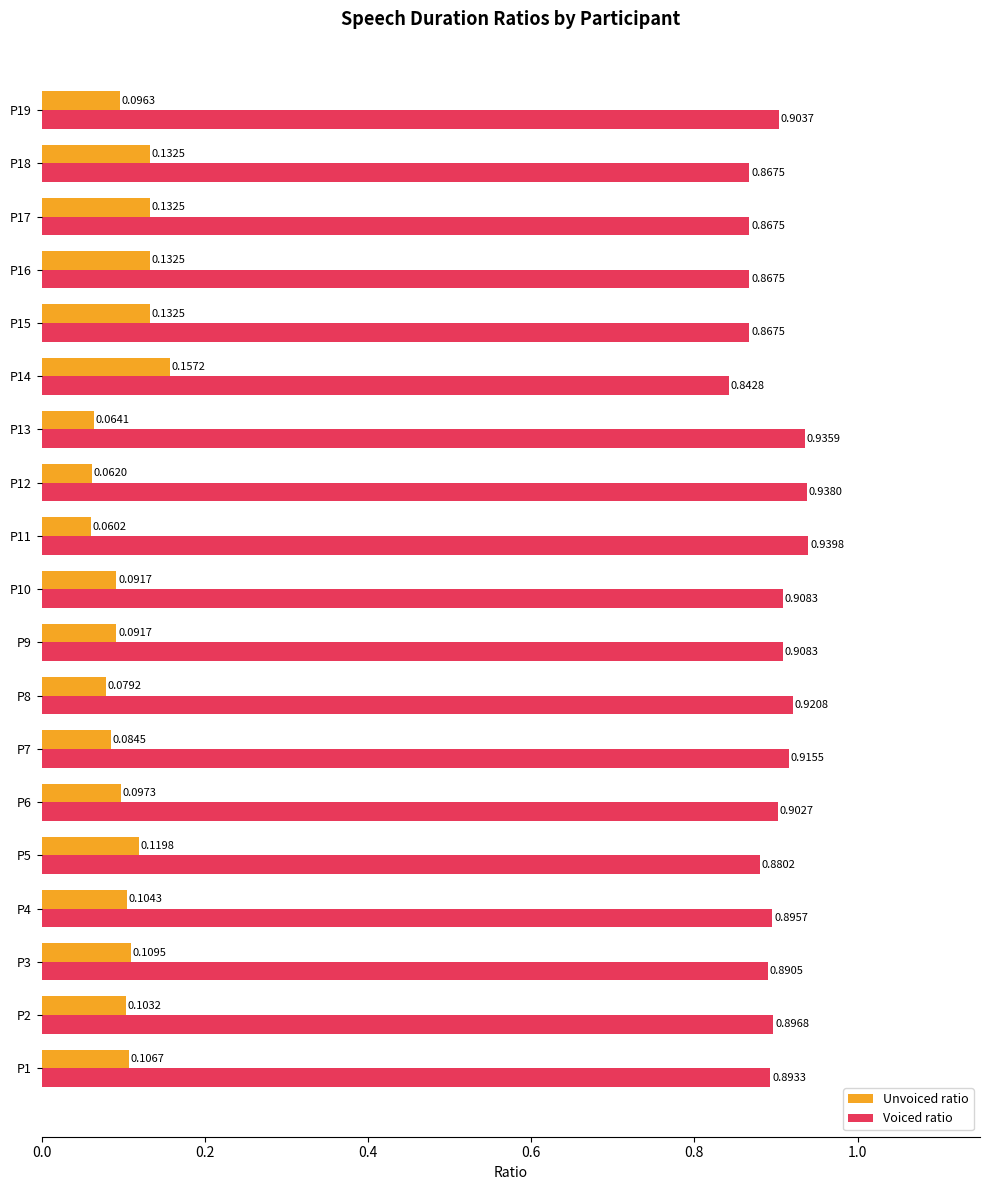

Which category has the highest value across all series?

P11